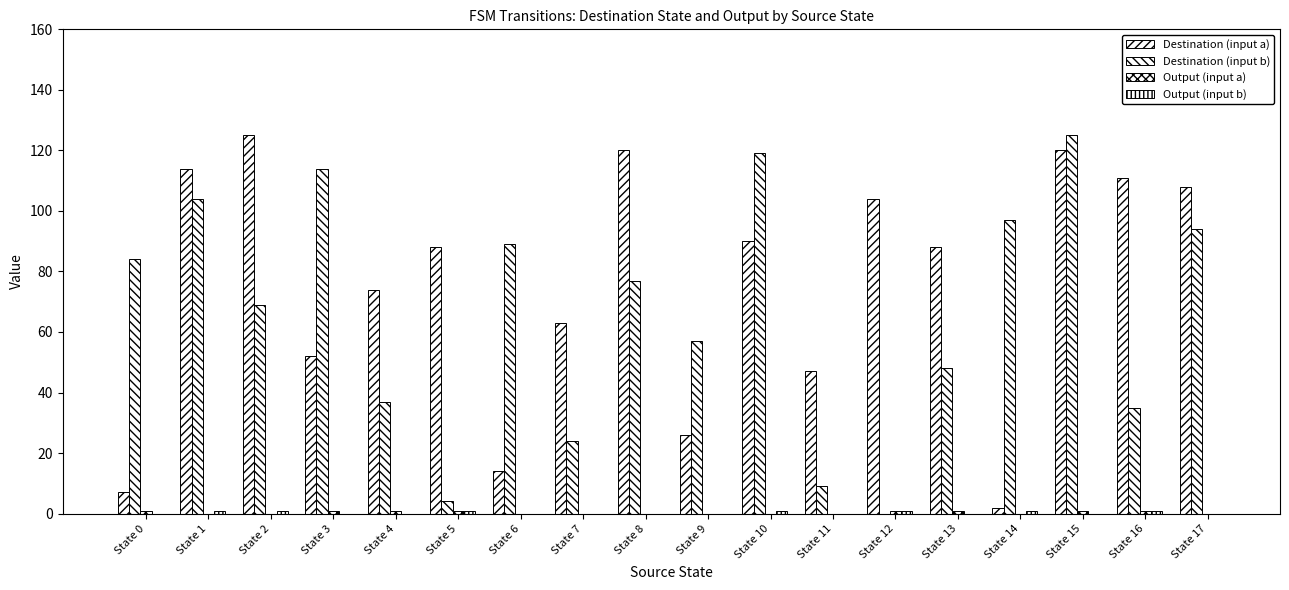

How many groups of bars are there?

18